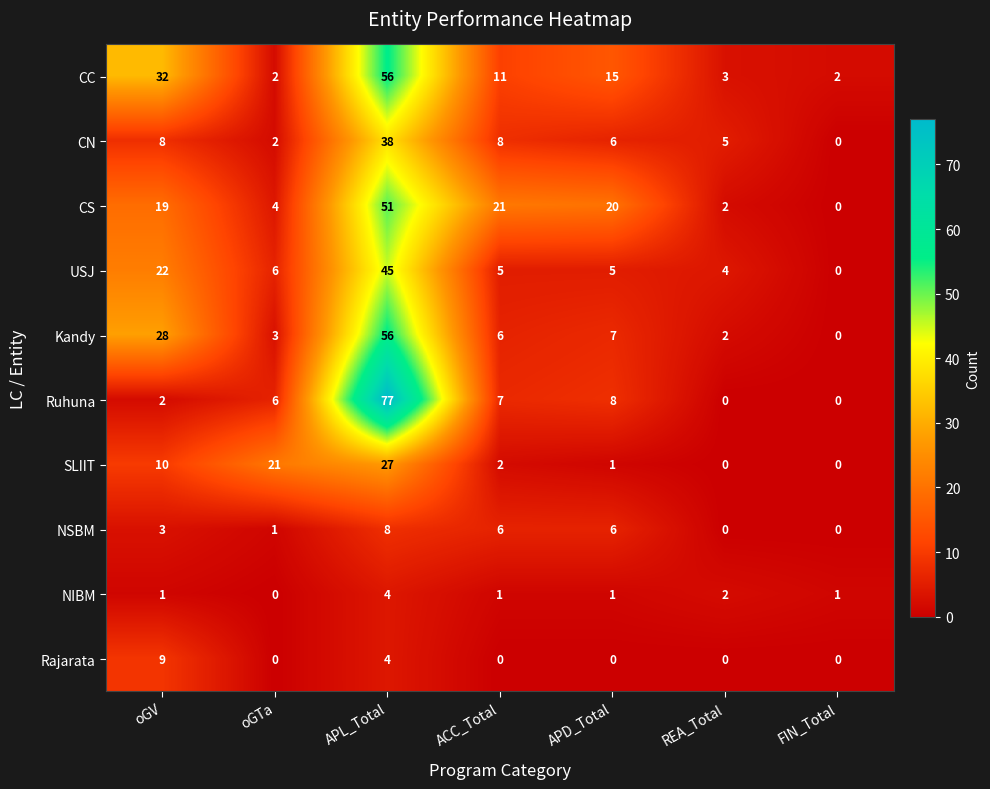

Count the number of categories in the chart.

7